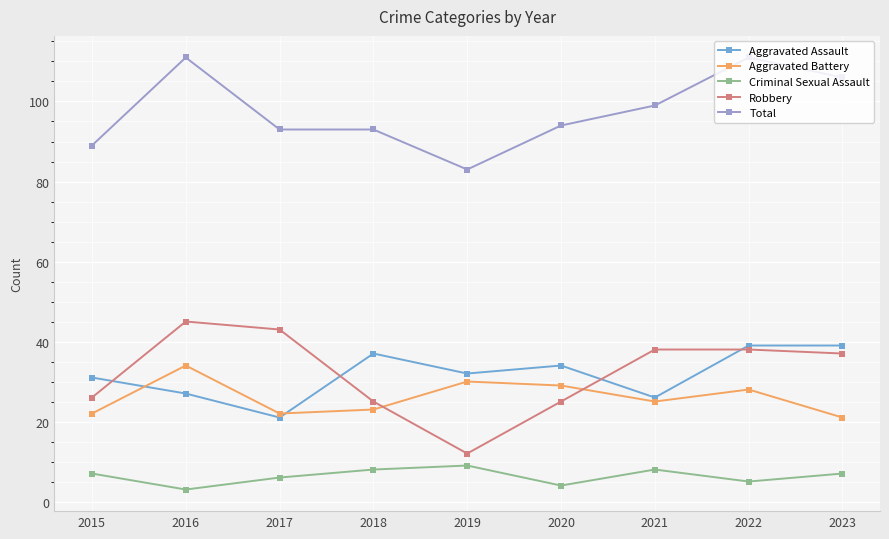

Count the number of data series in this chart.

5